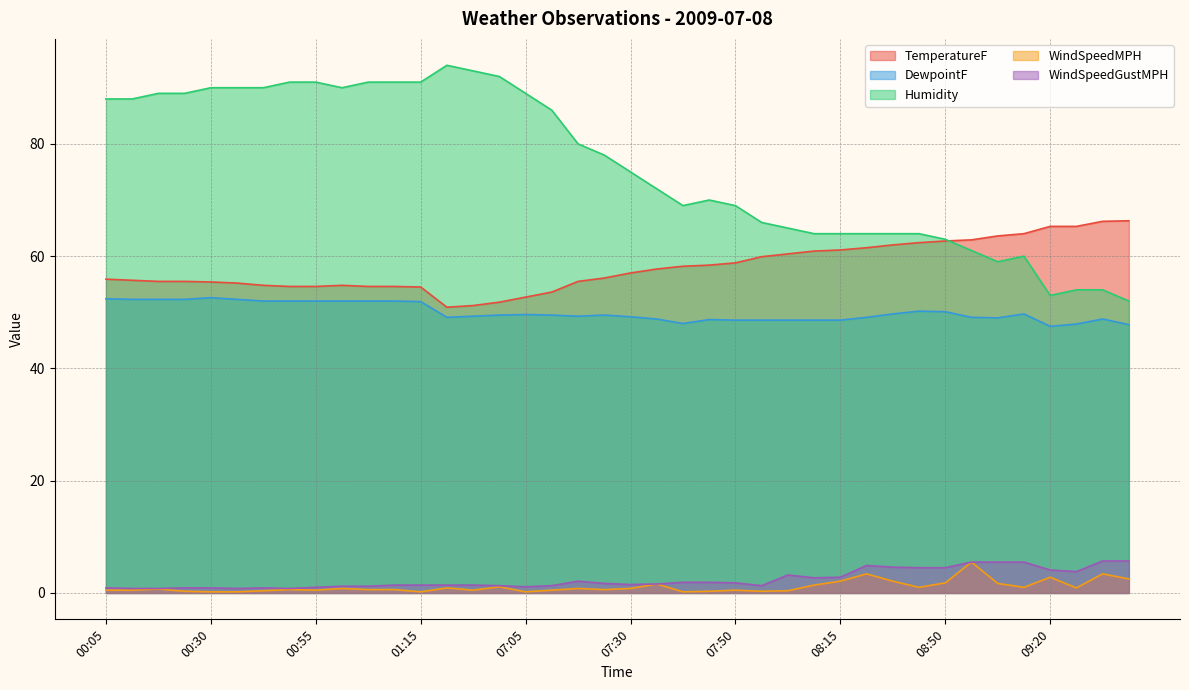

Where does the WindSpeedGustMPH series first go above 1?

01:00